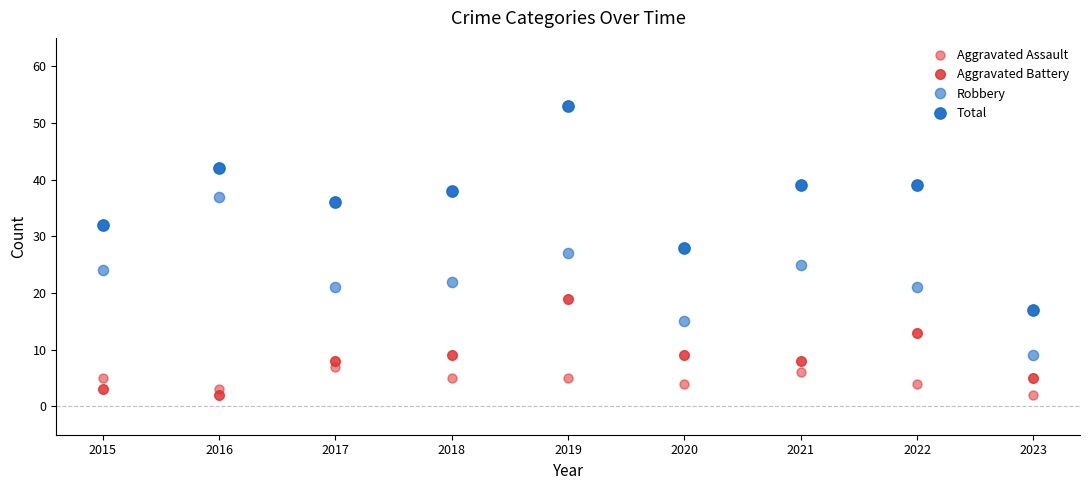

True or false: Aggravated Assault and Robbery cross at least once.

False